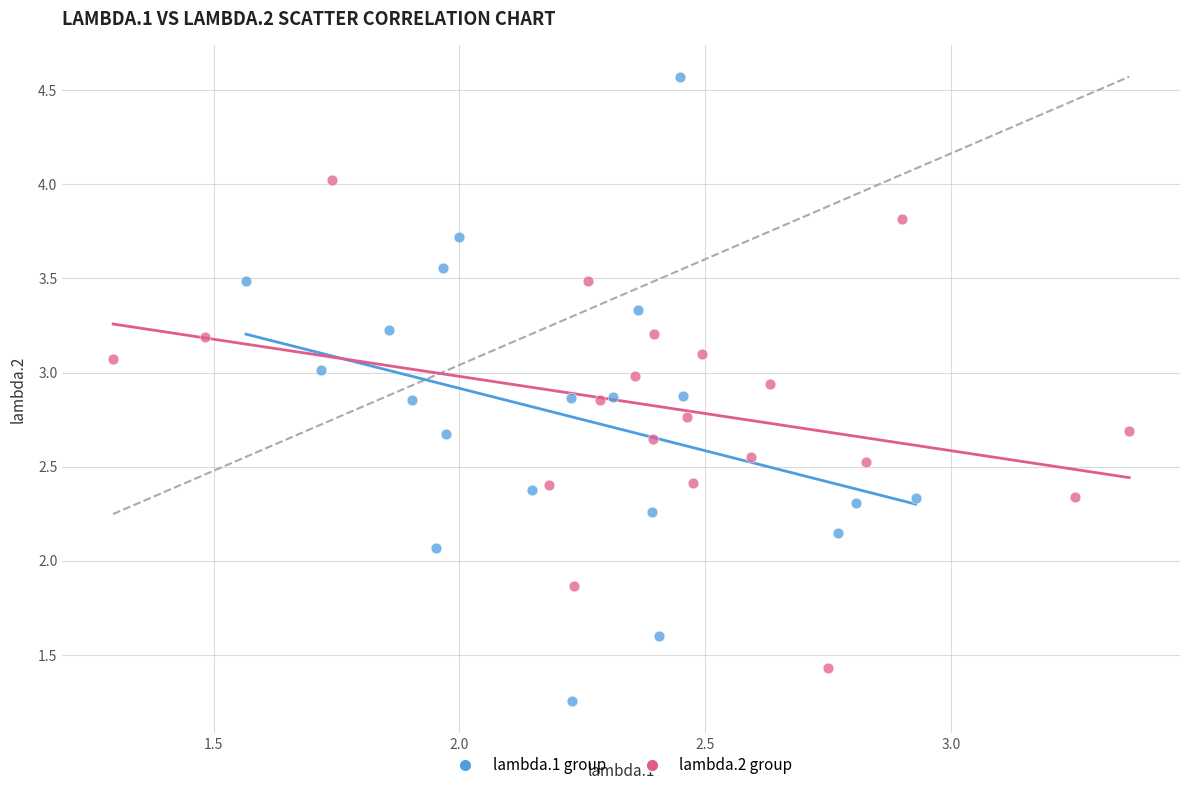

Which series reaches the maximum Y coordinate?

lambda.1 group